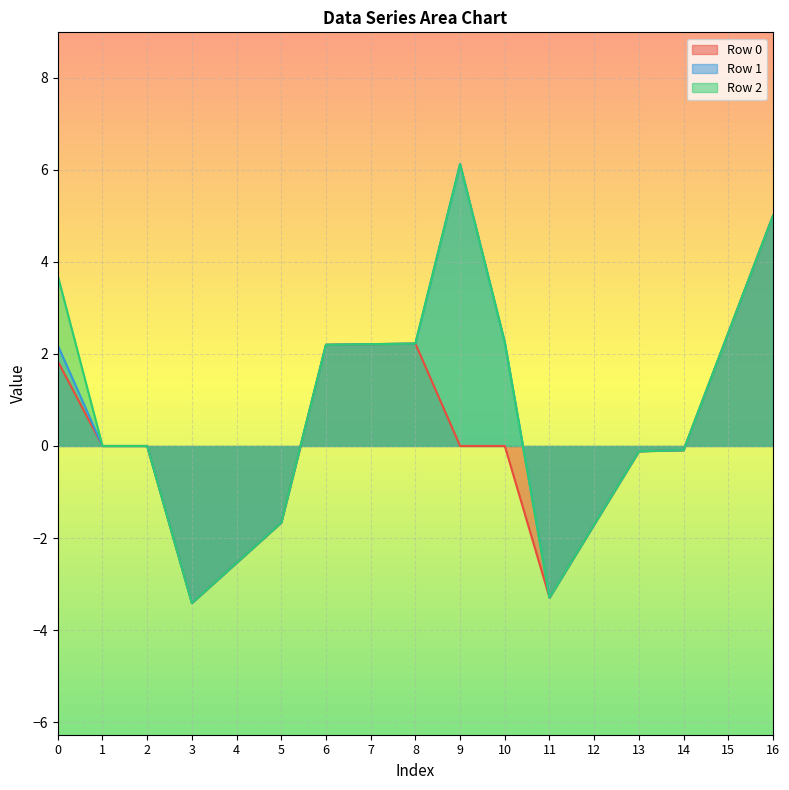

What are all the series names shown in the legend?

Row 0, Row 1, Row 2